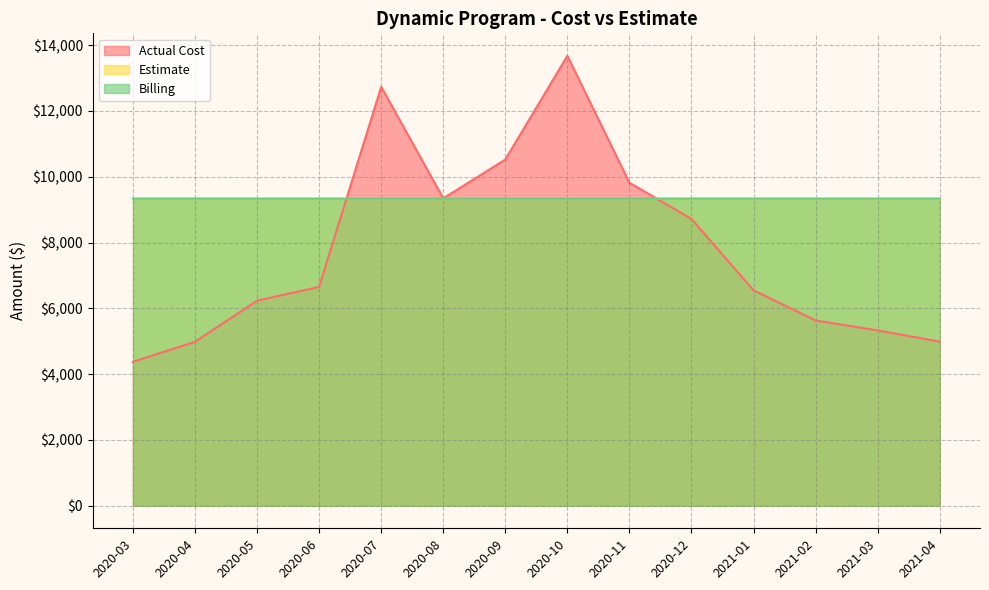

Is the value of Actual Cost at 2020-09 greater than the value of Estimate at 2020-11?

Yes